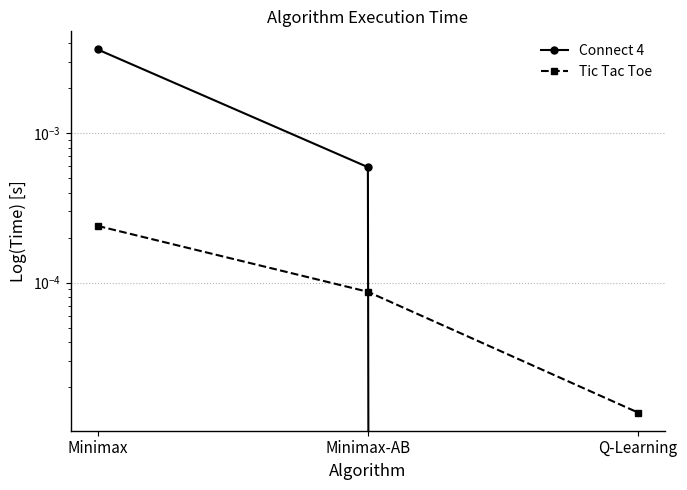

Between Q-Learning and Minimax-AB, which is larger?

Minimax-AB